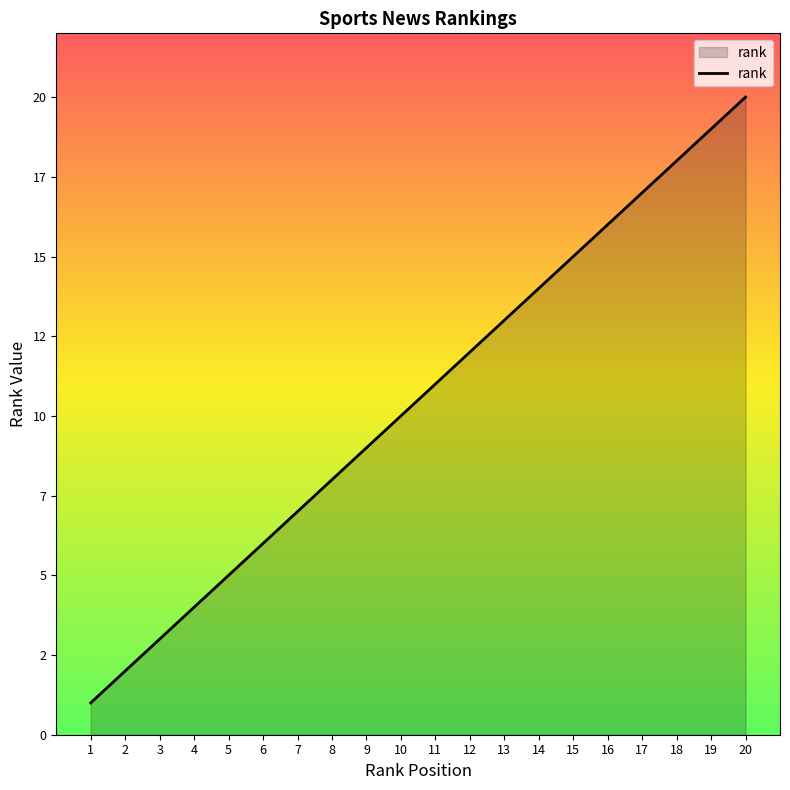

Where does the data first go above 11?

12